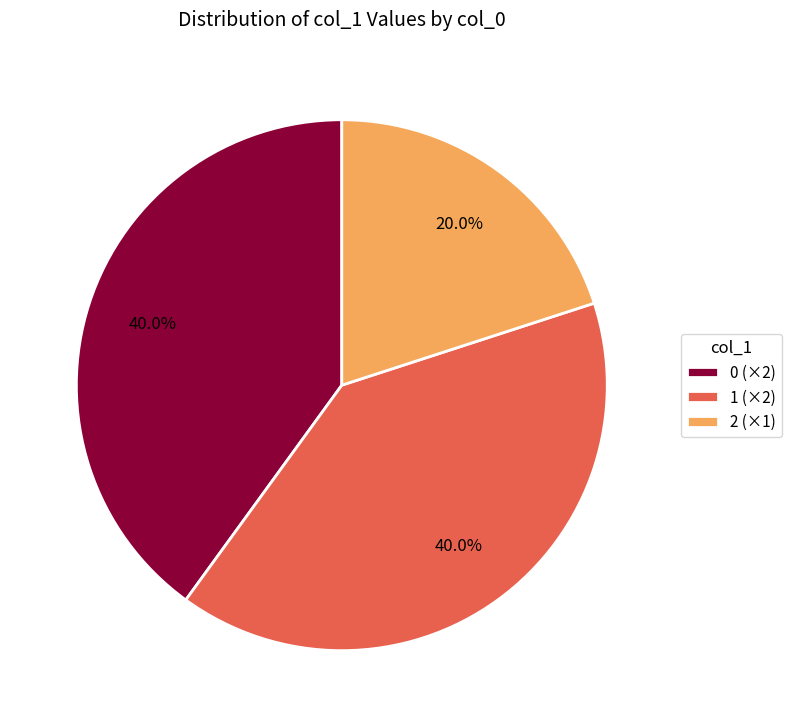

Approximately how many times larger is the value at 2 (×1) compared to 1 (×2)?

0.5